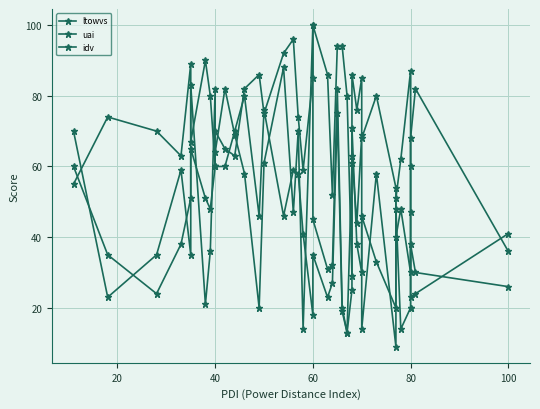

Which series has the largest range (max minus min)?

ltowvs